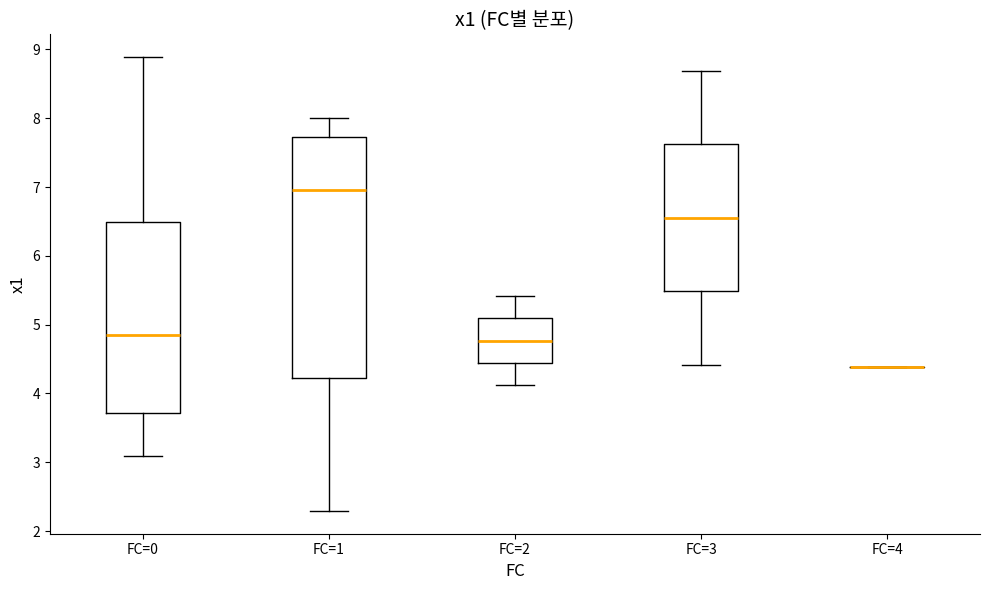

Which box is the tallest, from its lower edge to its upper edge?

FC=1